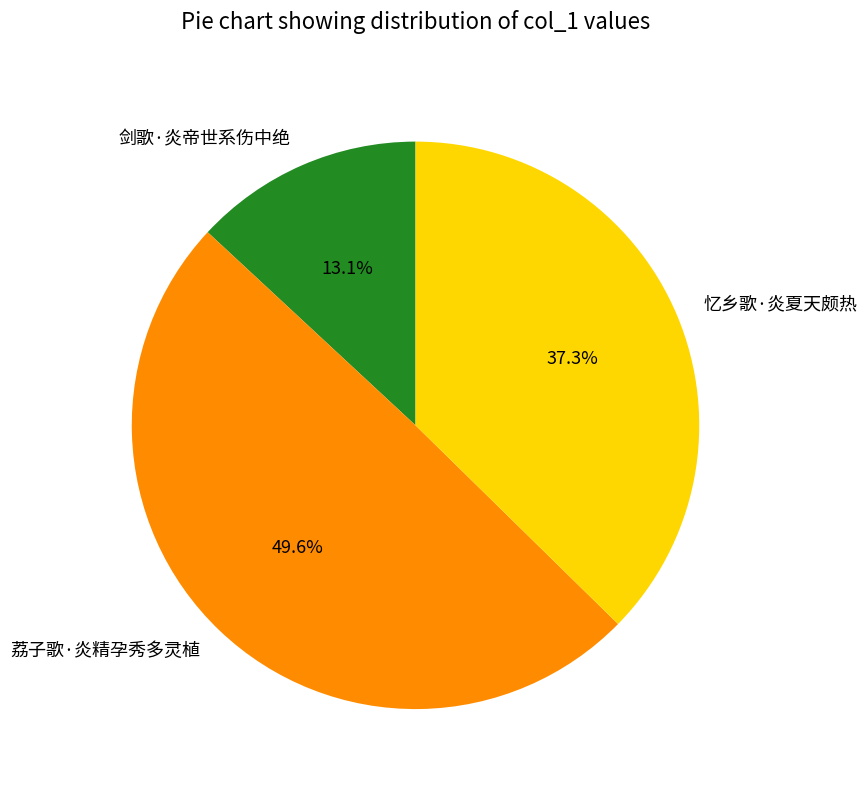

Which category has the smallest portion of the pie?

剑歌·炎帝世系伤中绝